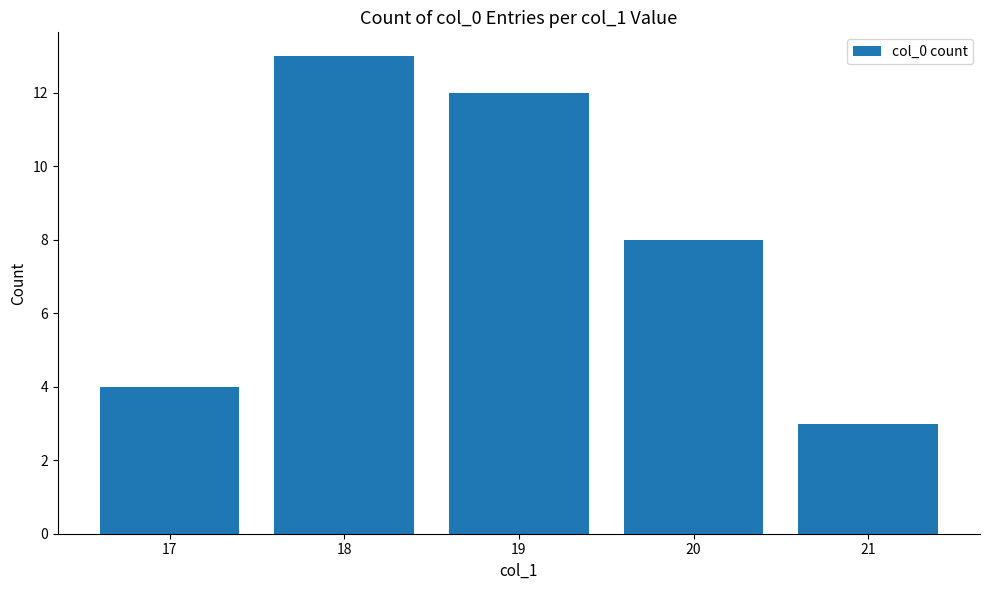

What is the value of the 3rd bar from the left?

12